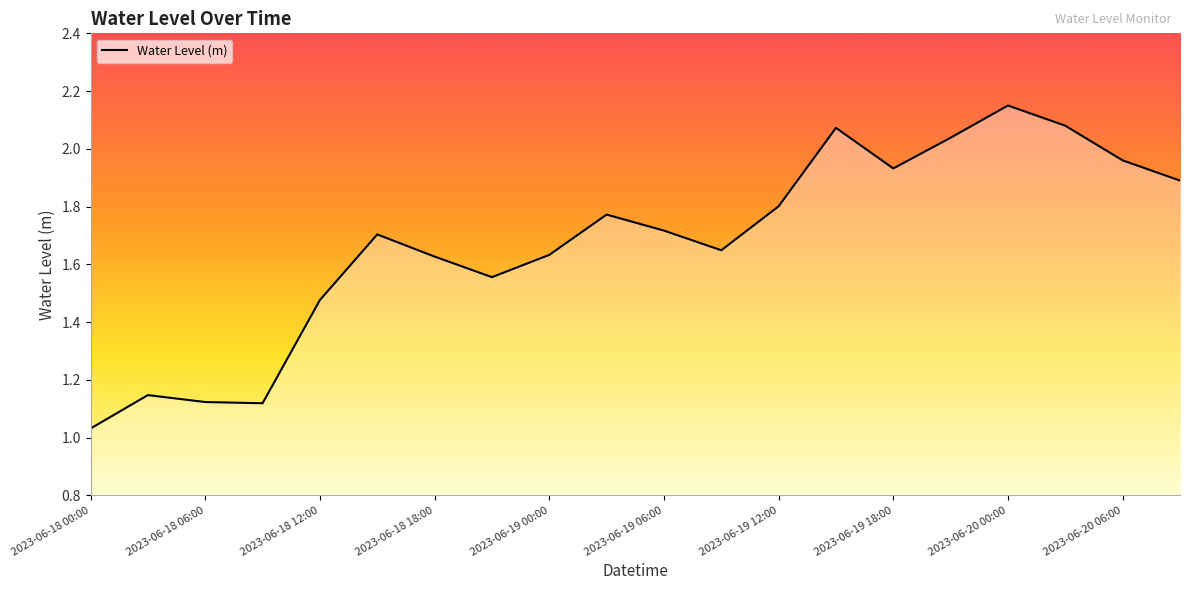

List the labels in order of value, smallest first.

2023-06-18 00:00, 2023-06-18 09:00, 2023-06-18 06:00, 2023-06-18 03:00, 2023-06-18 12:00, 2023-06-18 21:00, 2023-06-18 18:00, 2023-06-19 00:00, 2023-06-19 09:00, 2023-06-18 15:00, 2023-06-19 06:00, 2023-06-19 03:00, 2023-06-19 12:00, 2023-06-20 09:00, 2023-06-19 18:00, 2023-06-20 06:00, 2023-06-19 21:00, 2023-06-19 15:00, 2023-06-20 03:00, 2023-06-20 00:00